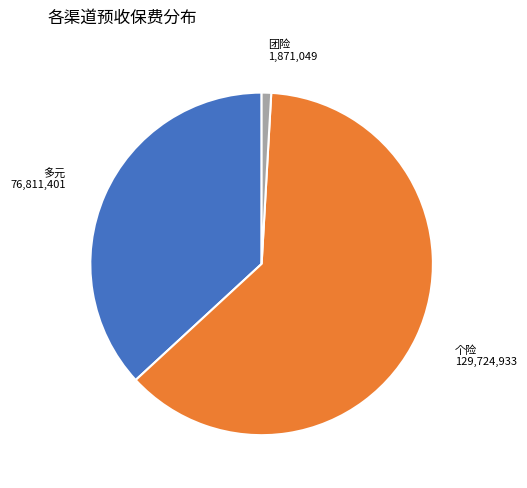

Which slice is the smallest?

团险